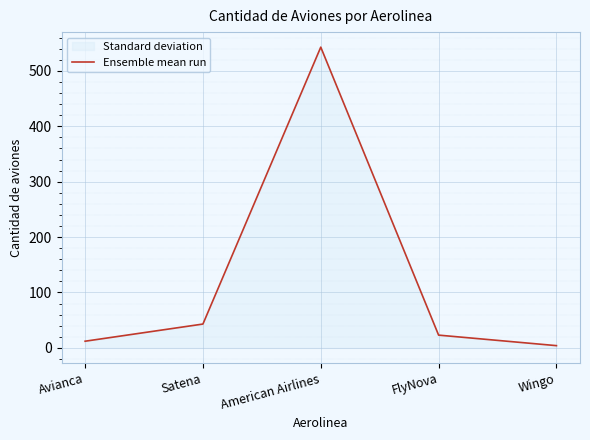

Which label corresponds to the largest value in the chart?

American Airlines